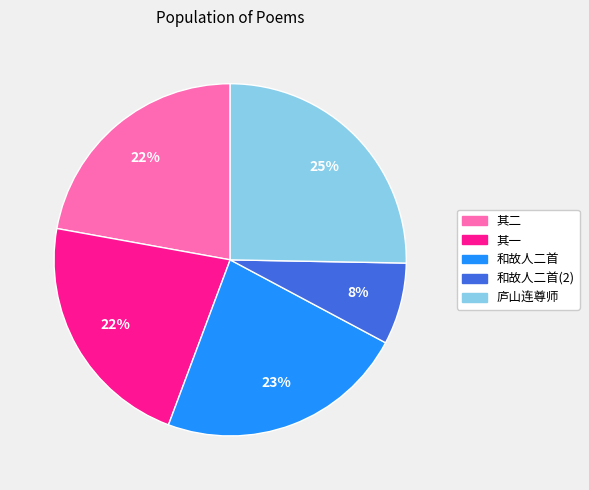

To the nearest percent, what is the average slice percentage?

20%